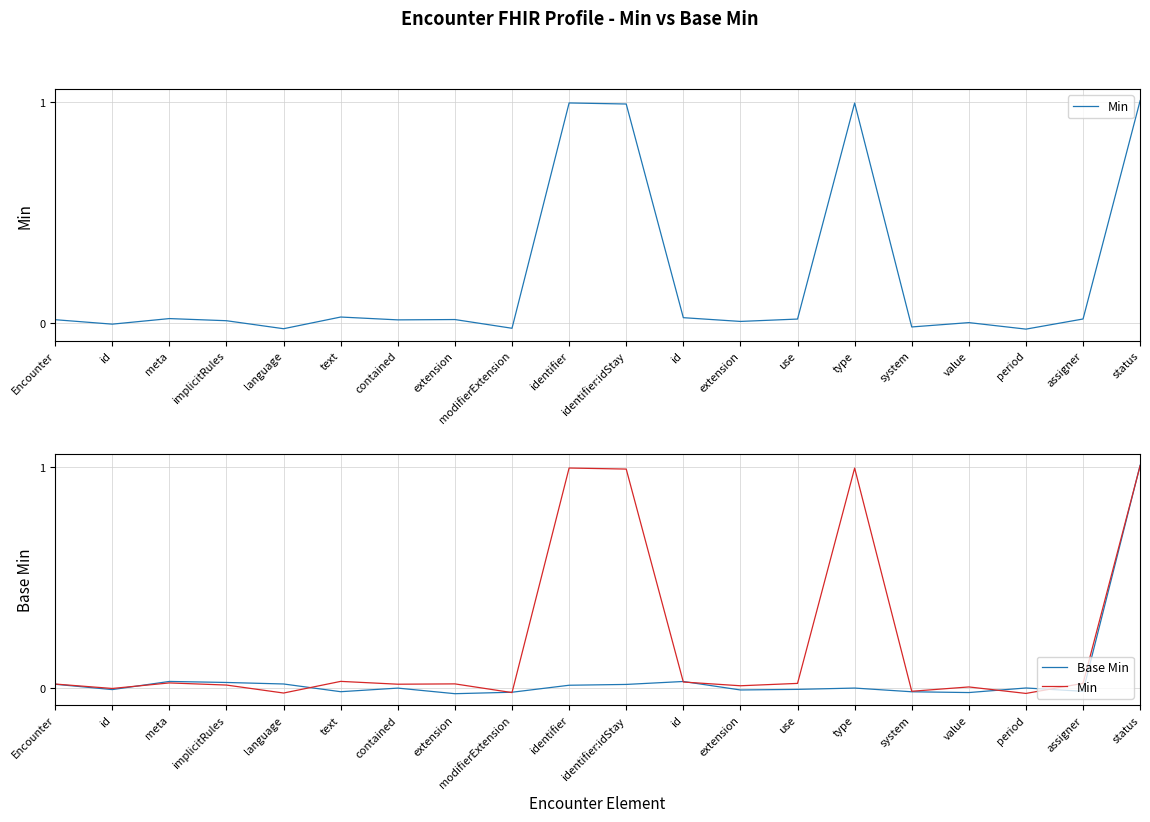

How many values in the Min series are below 0?

5